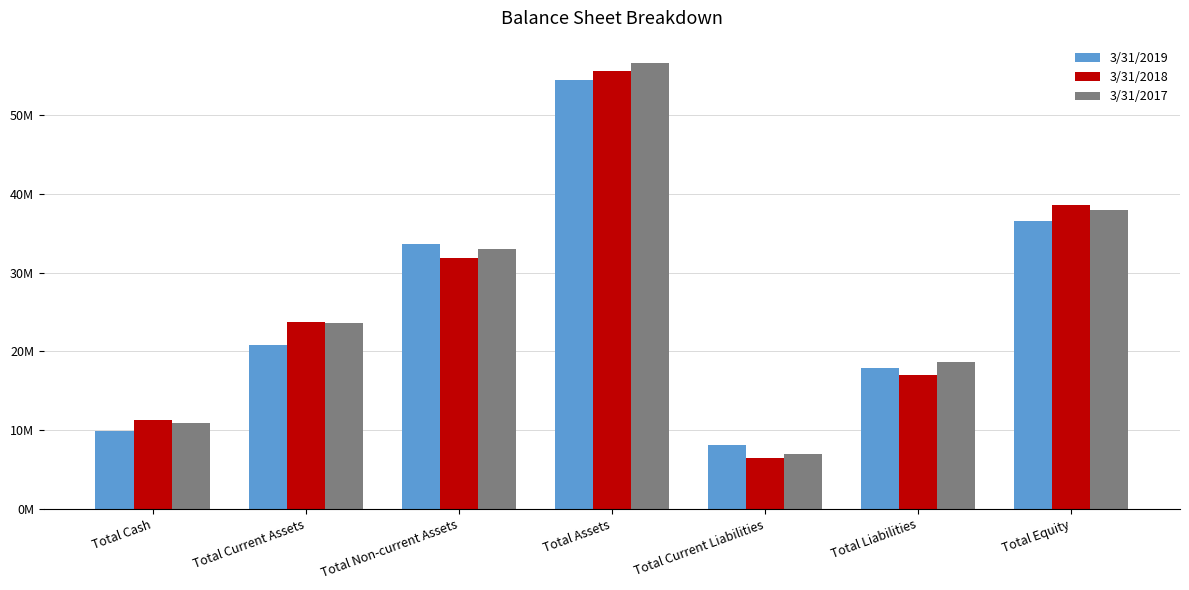

What is the difference between the second highest and minimum values in the 3/31/2019 series?

28488000